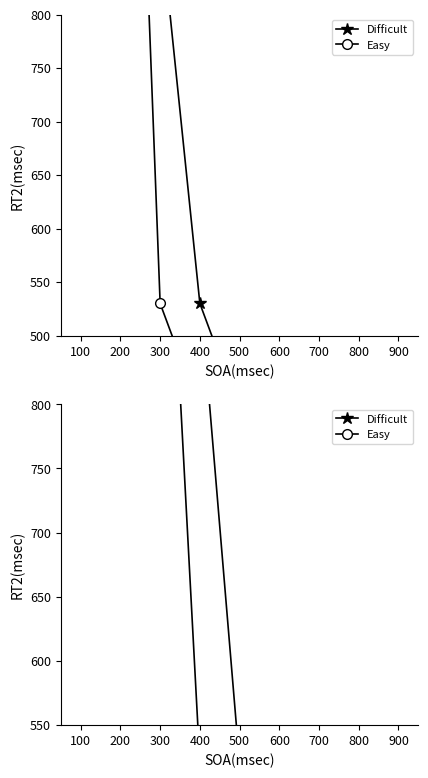

Does the chart have visible grid lines?

No